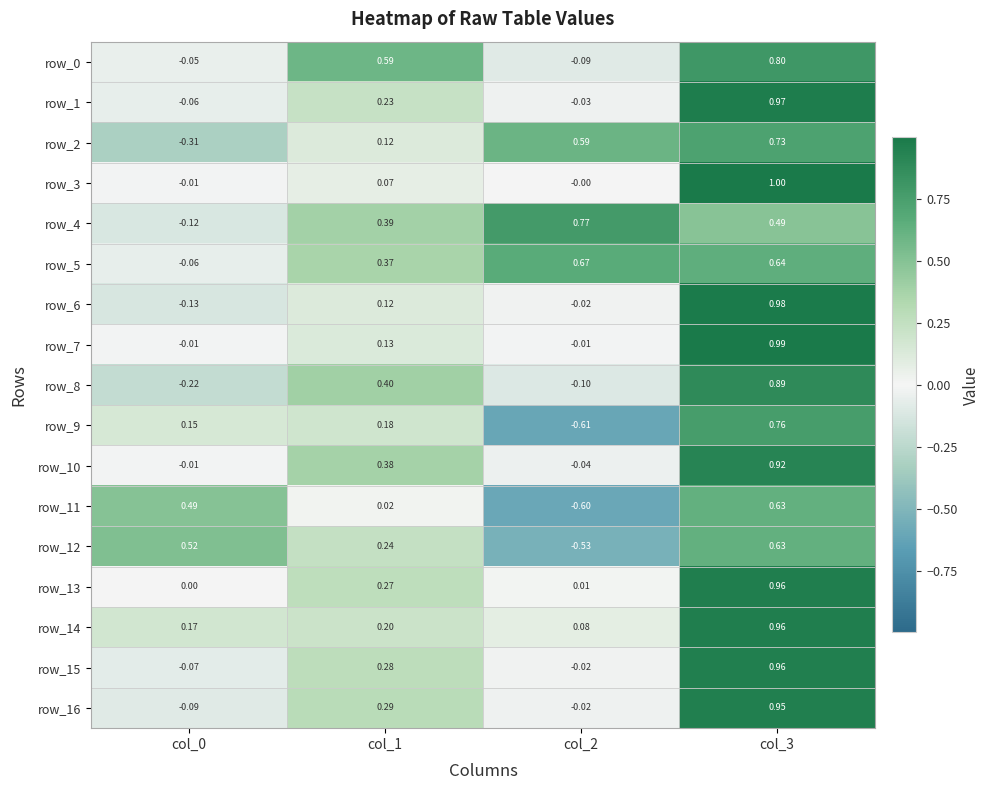

How many values in row_10 are below zero?

2